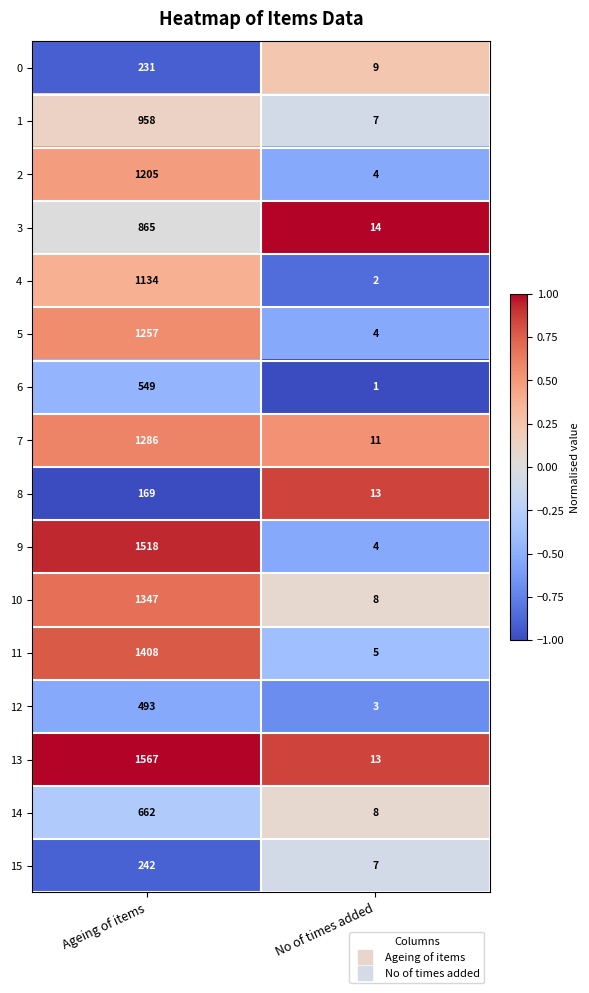

What value does the 11 series have at No of times added?

5